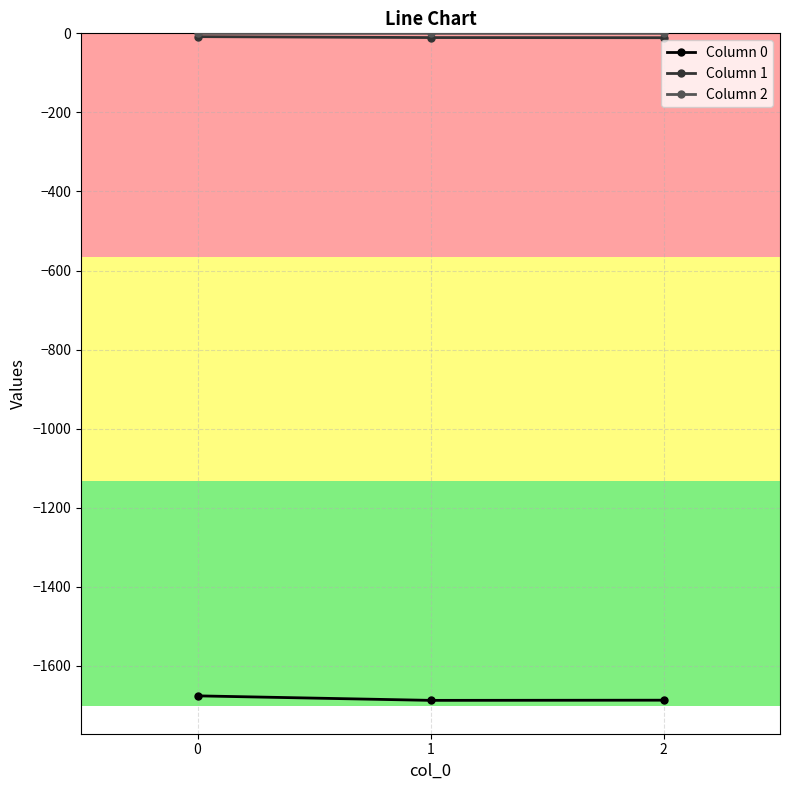

How many data points in Column 1 are above -10?

1